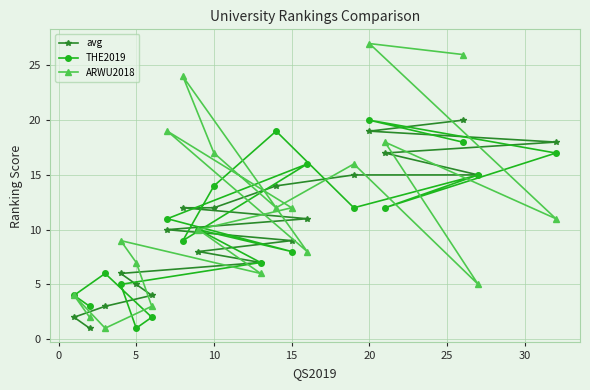

Which category has the lowest value in the THE2019 series?

5